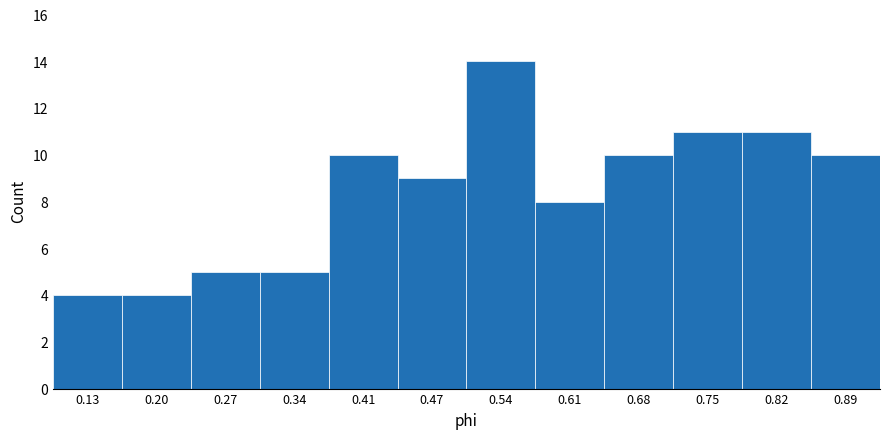

Reading left to right, transcribe this chart: for each bar, give the range it covers on the x-axis and its height. Neither the bar edges nor the heights are printed on the chart, so give them approximately, as read against the axes.

0.10 to 0.17: 4
0.17 to 0.23: 4
0.23 to 0.30: 5
0.30 to 0.37: 5
0.37 to 0.44: 10
0.44 to 0.51: 9
0.51 to 0.58: 14
0.58 to 0.65: 8
0.65 to 0.71: 10
0.71 to 0.78: 11
0.78 to 0.85: 11
0.85 to 0.92: 10